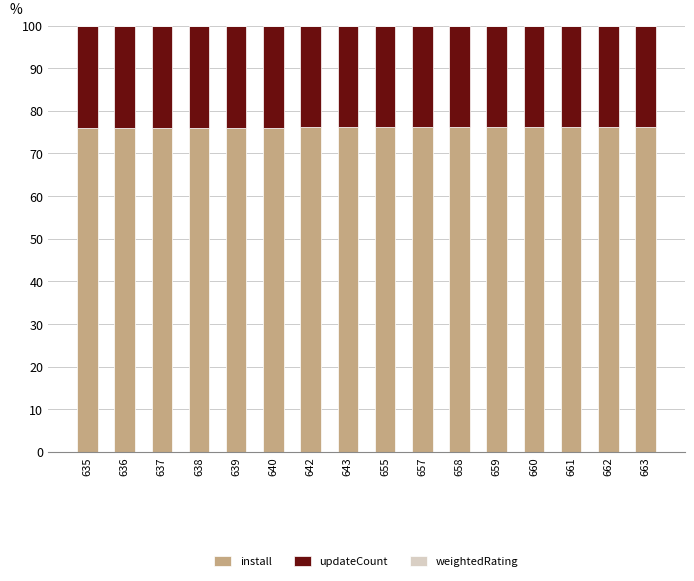

How many series are shown in this chart?

3